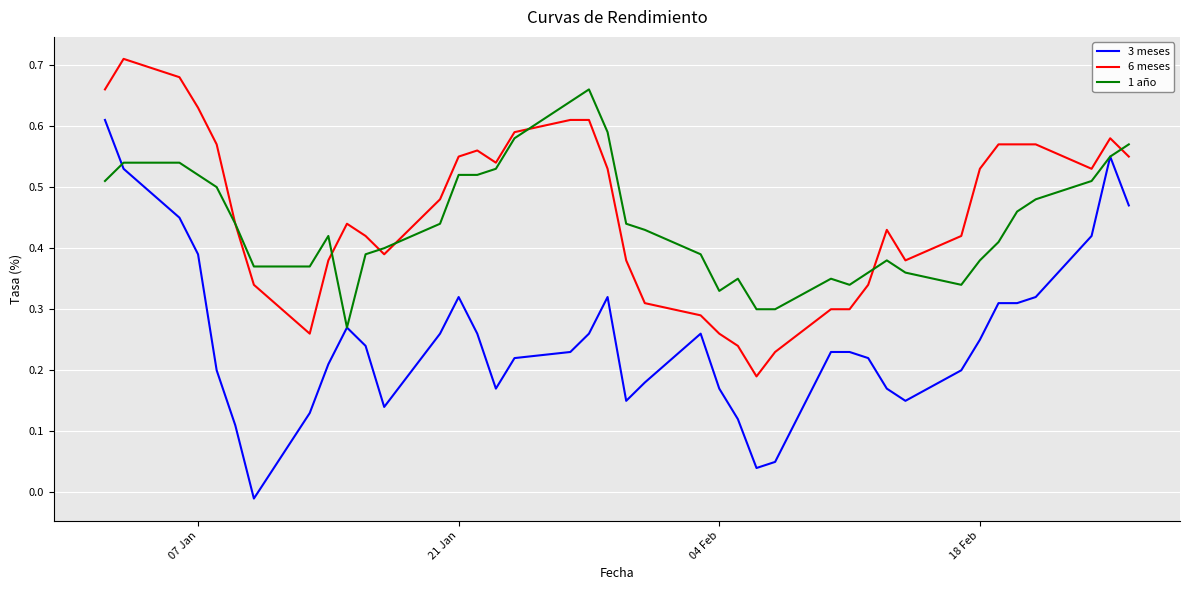

Which series has the widest spread of values?

3 meses